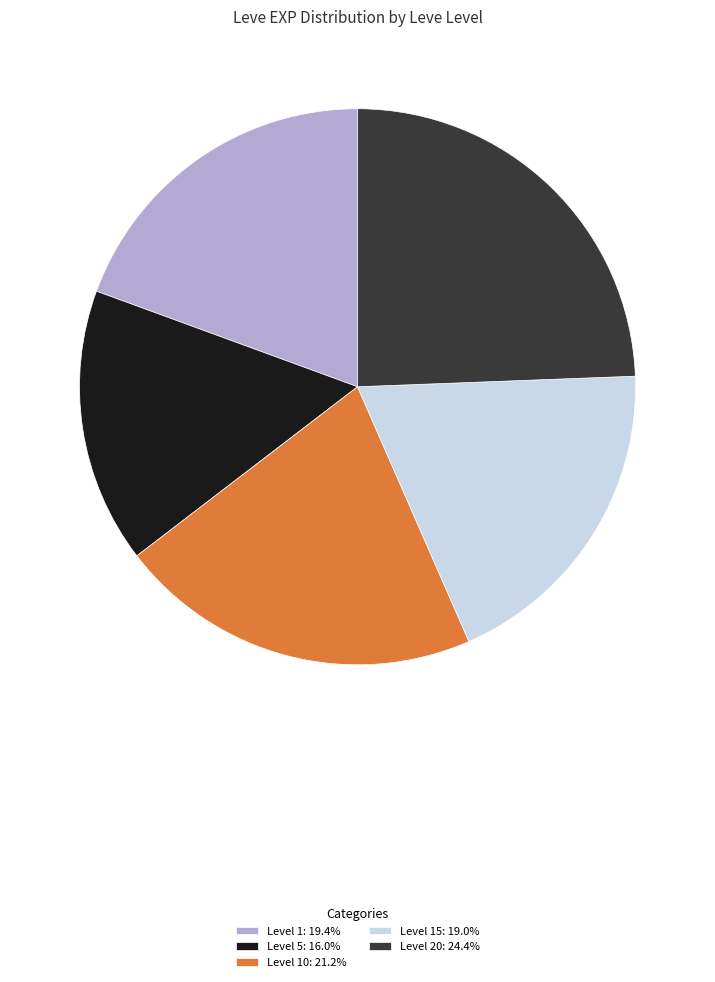

Does Level 5: 16.0% account for over 50% of the chart?

No